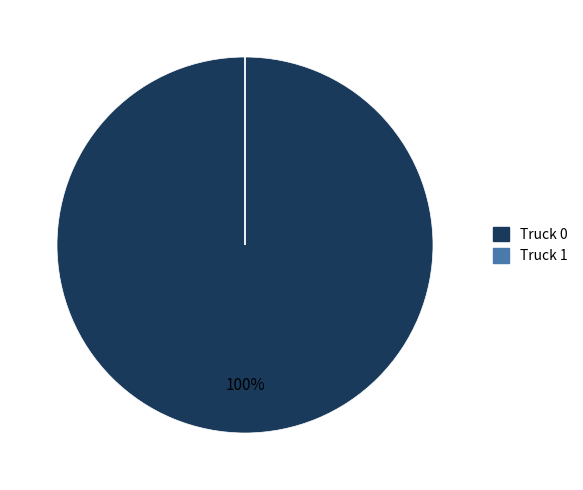

Which slice is the largest?

Truck 0